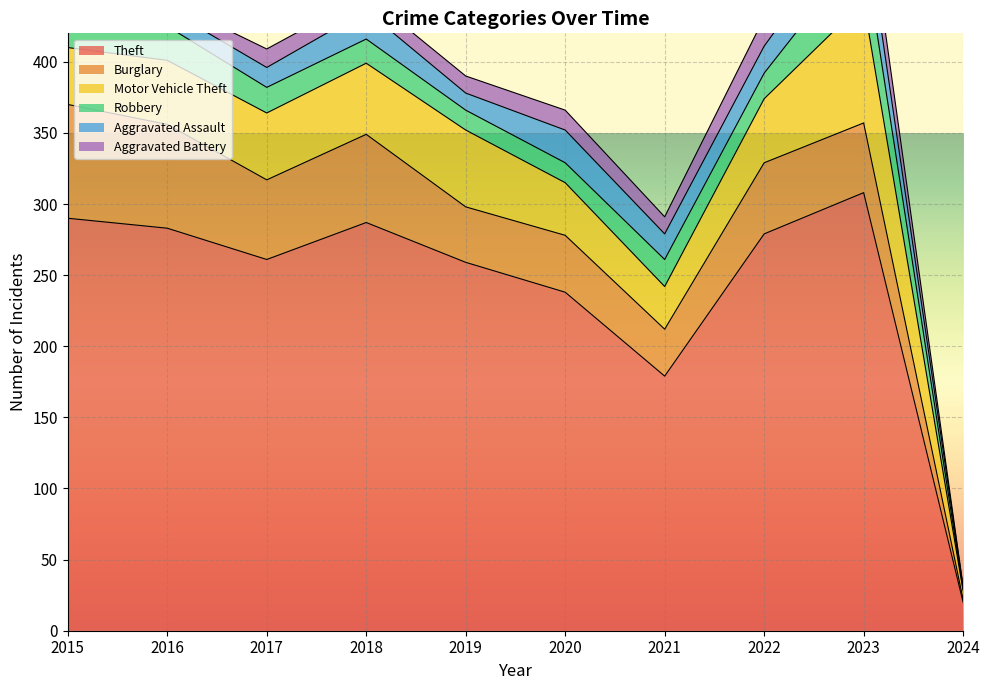

What is the maximum value for Theft?

308